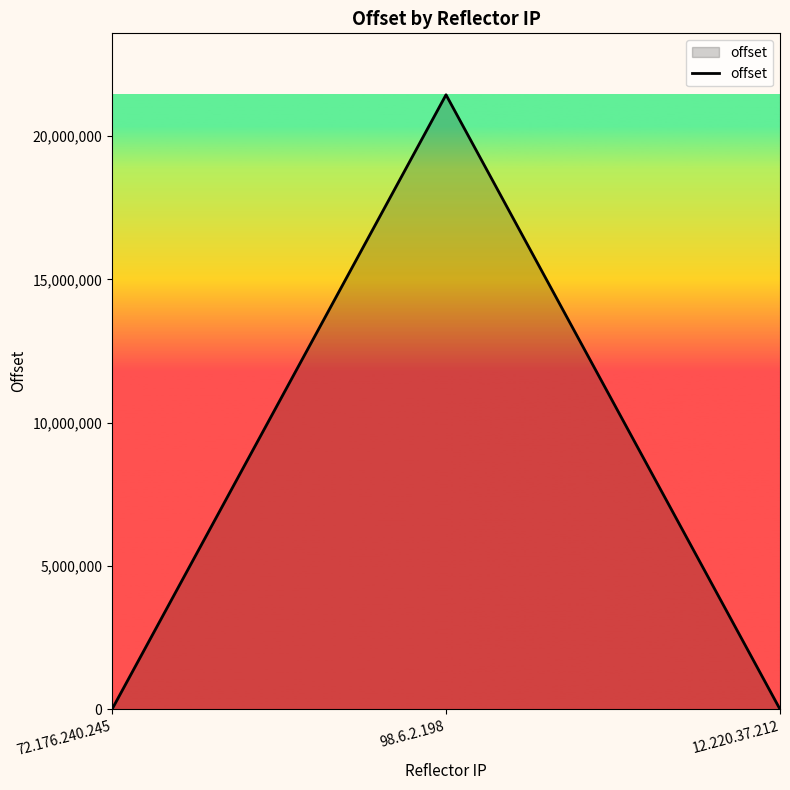

What is the difference between the maximum and minimum values?

21441525